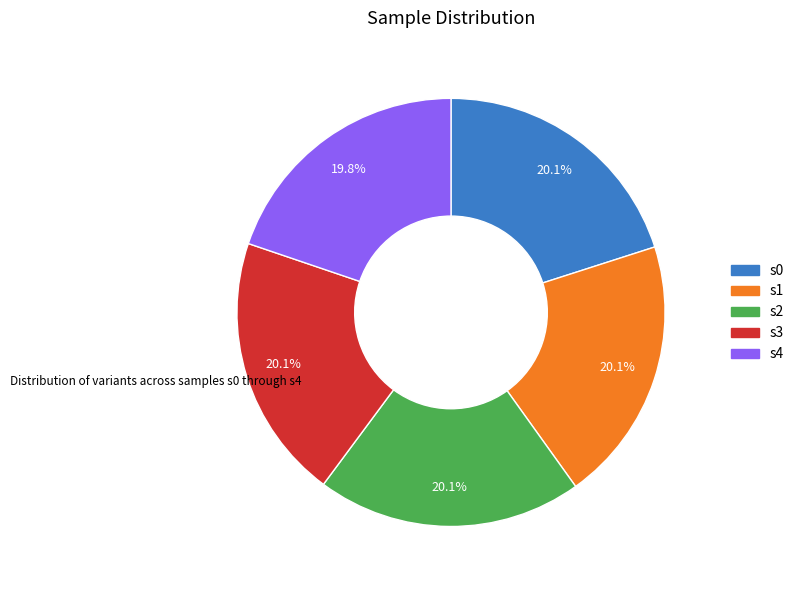

What portion of the pie excludes s0?

79.9%